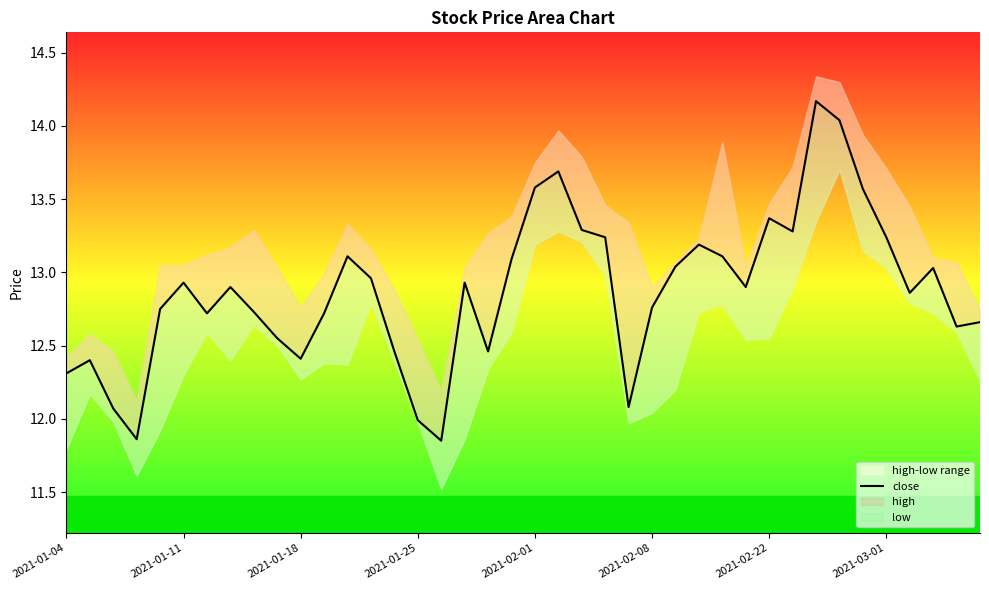

Does the chart display data point markers on the line(s)?

No